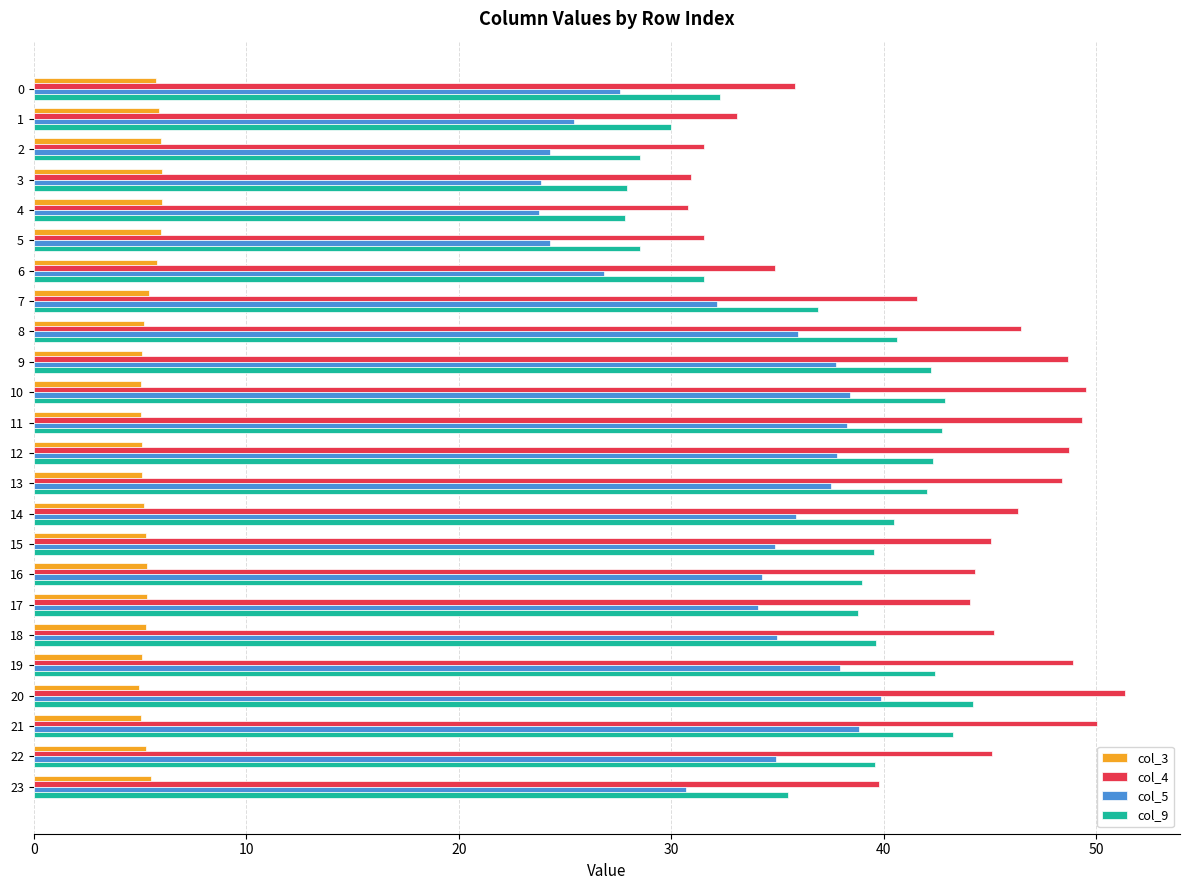

What are all the series names shown in the legend?

col_3, col_4, col_5, col_9